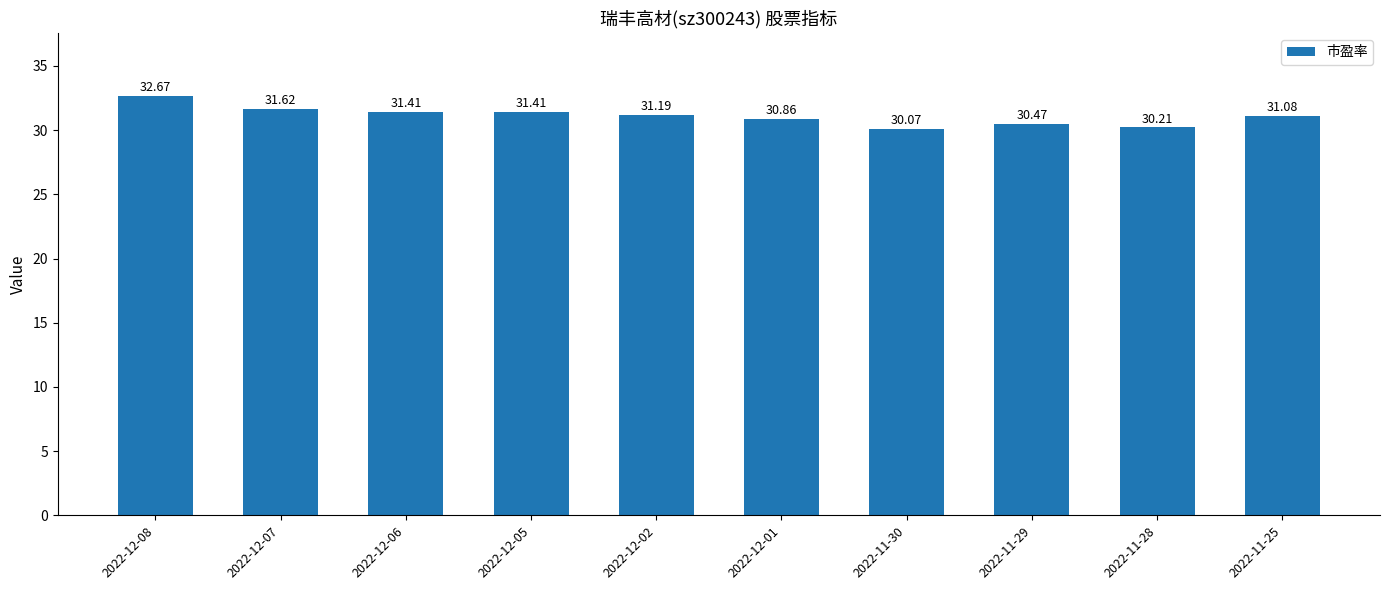

Which label corresponds to the largest value in the chart?

2022-12-08